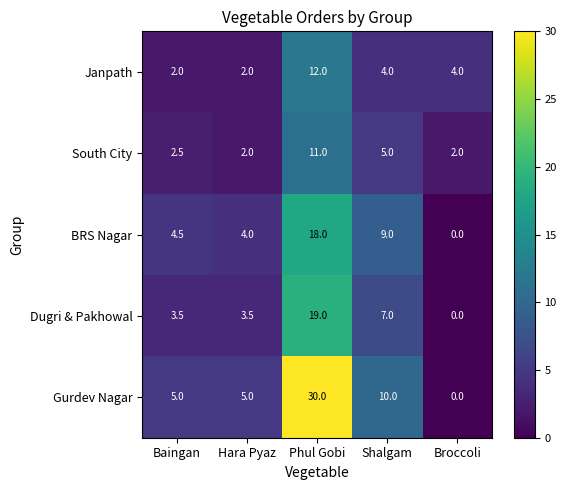

The value of Dugri & Pakhowal at Baingan is 3.5. True or false?

True